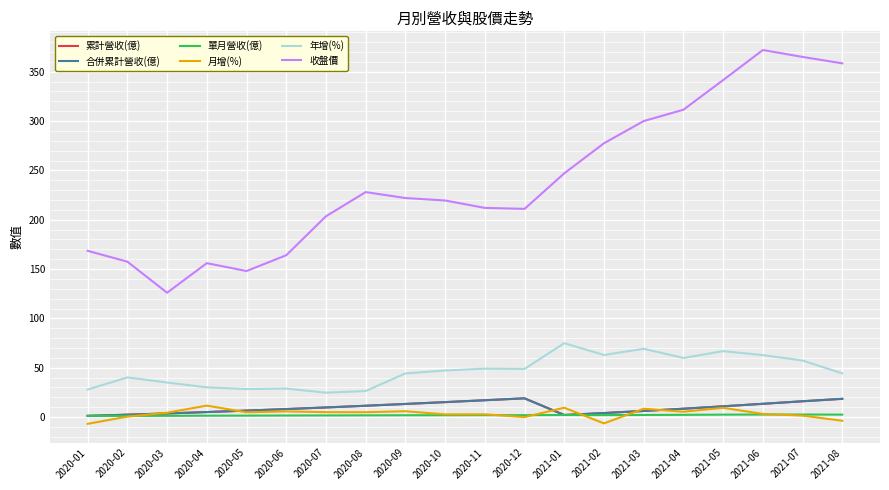

Does the chart have visible grid lines?

Yes